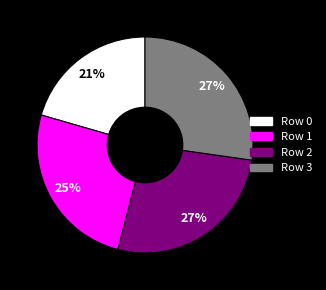

To the nearest percent, what portion does Row 0 represent?

21%